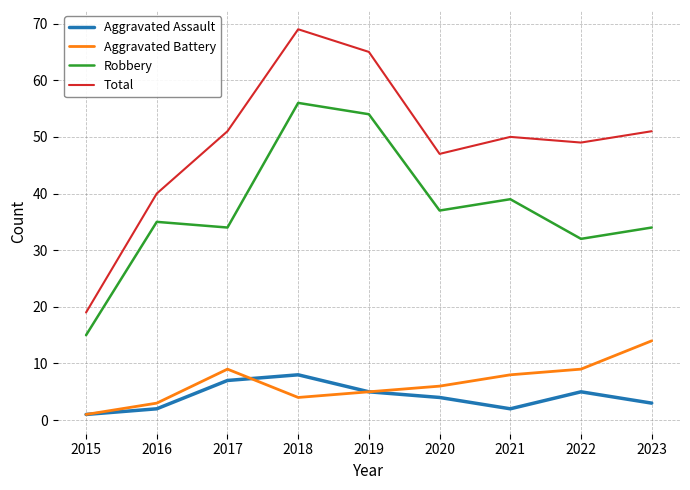

What is the sum of all Total values?

441